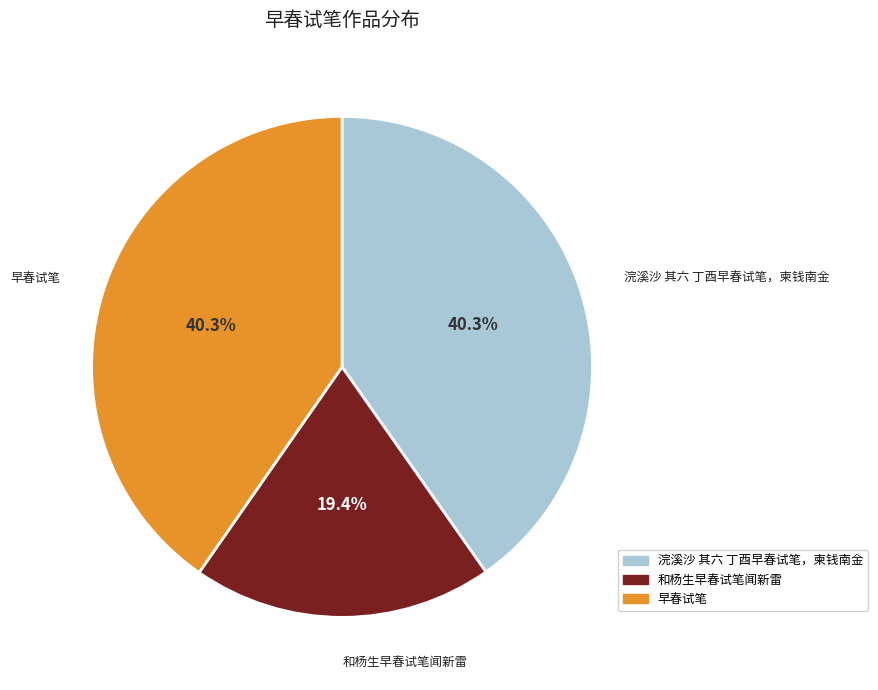

How many segments does this pie chart have?

3